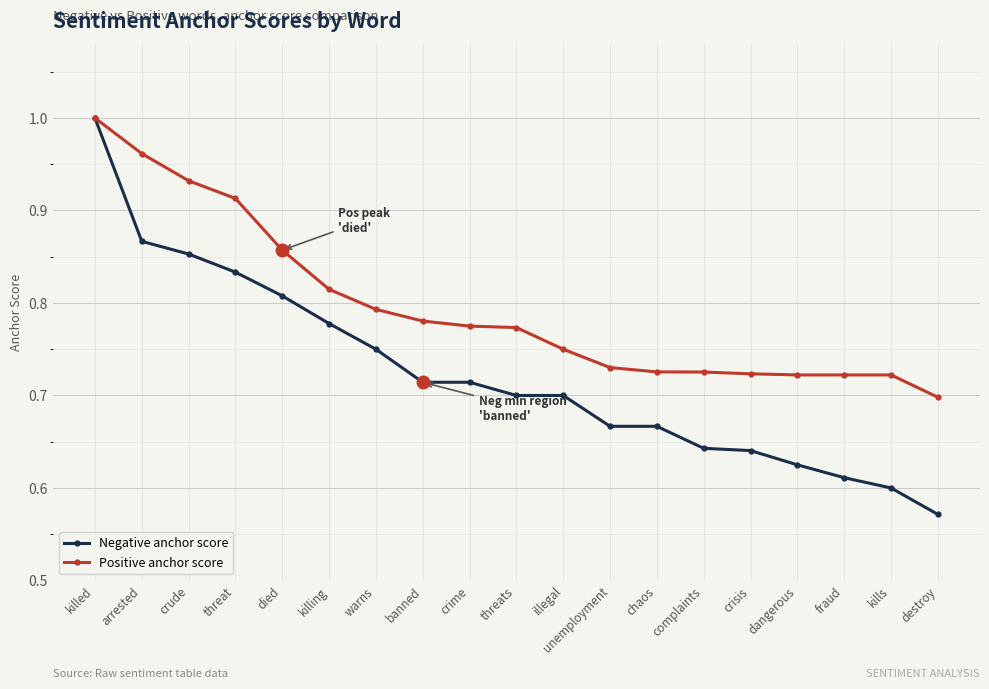

What is the difference between the second highest and minimum values in the Positive anchor score series?

0.3